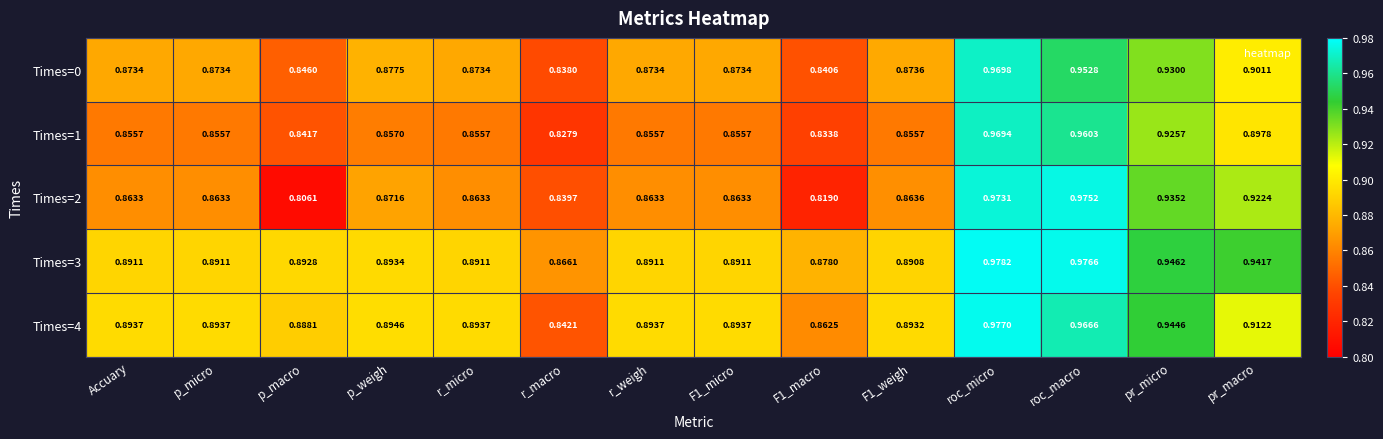

At which label does Times=4 reach its minimum?

r_macro